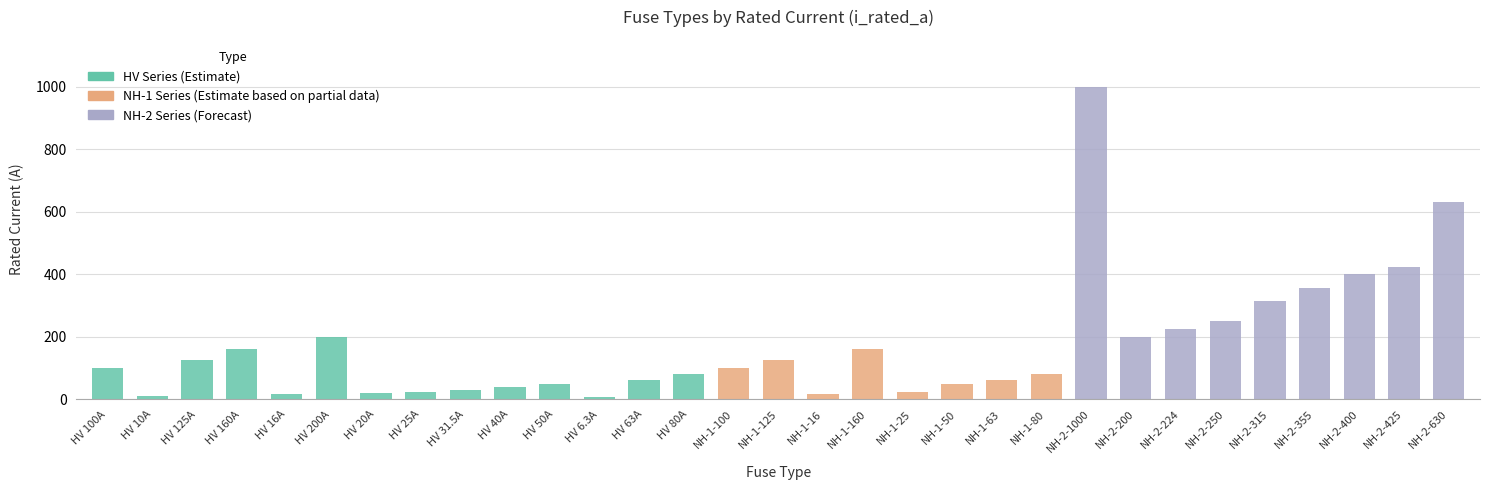

Which category has the highest value across all series?

NH-2-1000